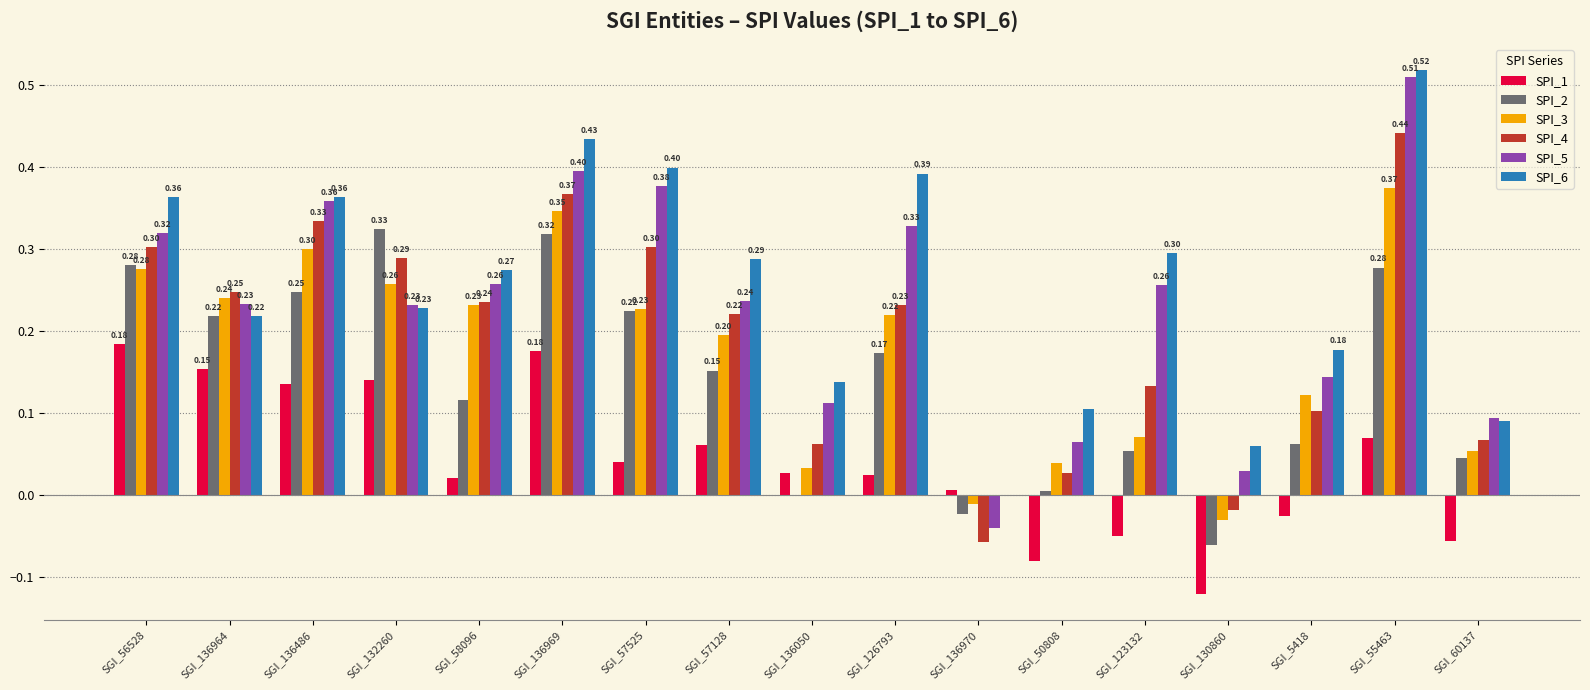

At which category is the sum across all series the highest?

SGI_55463